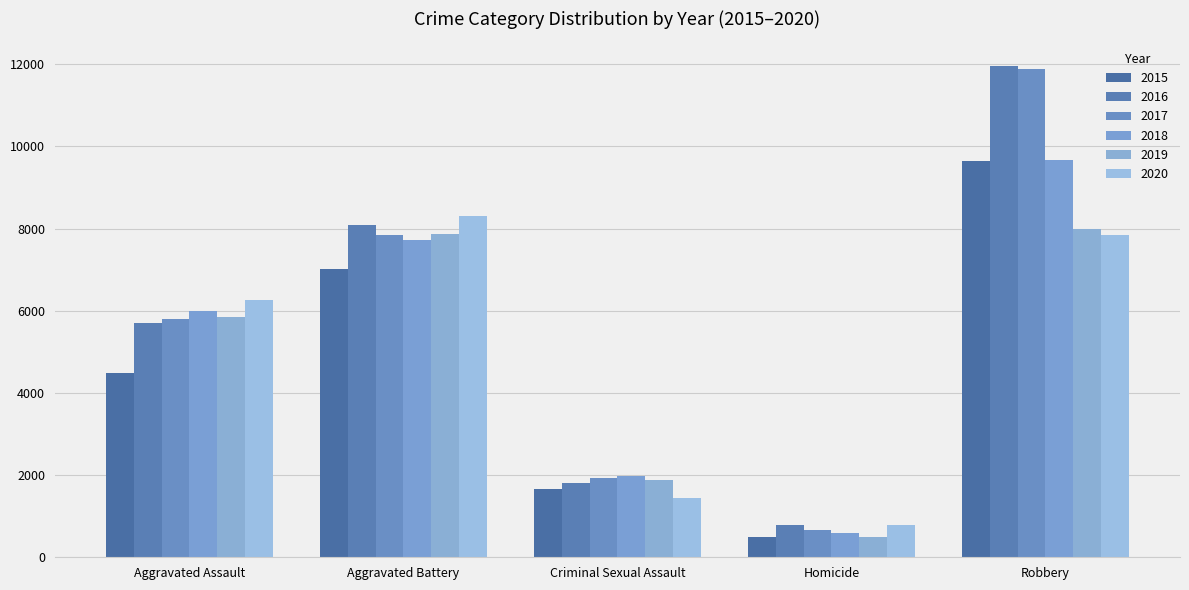

The value of 2019 at Aggravated Battery is 11091. True or false?

False